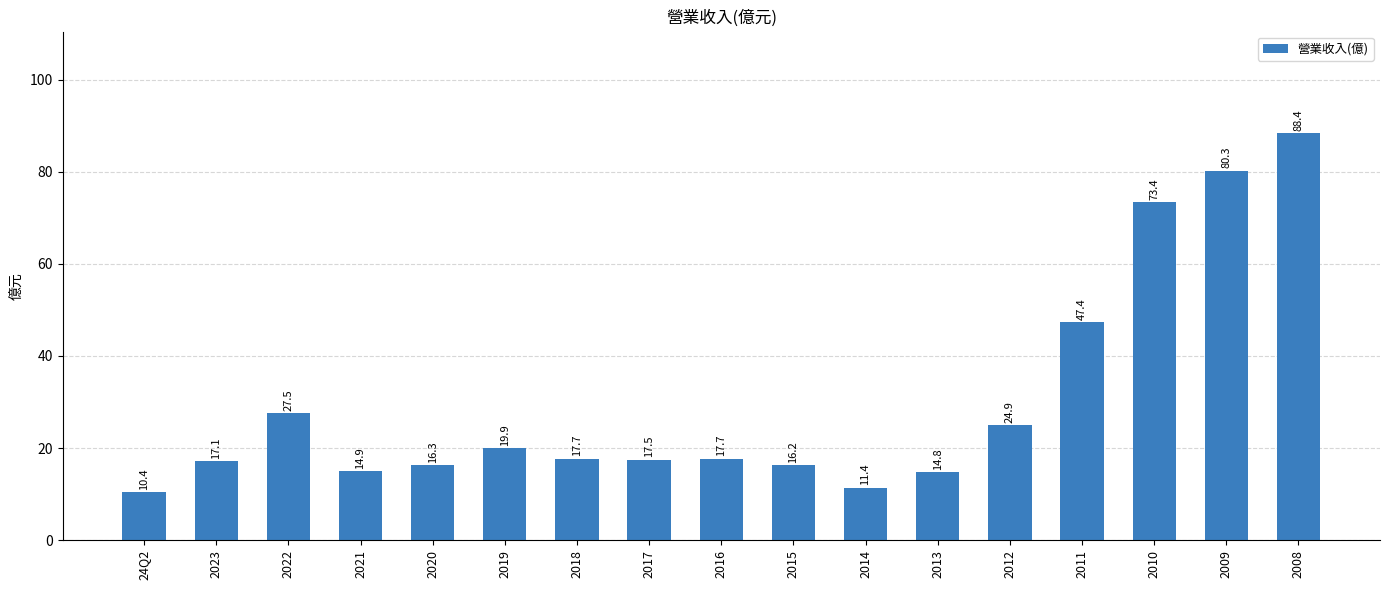

Where is the data nearest to the value 49?

2011